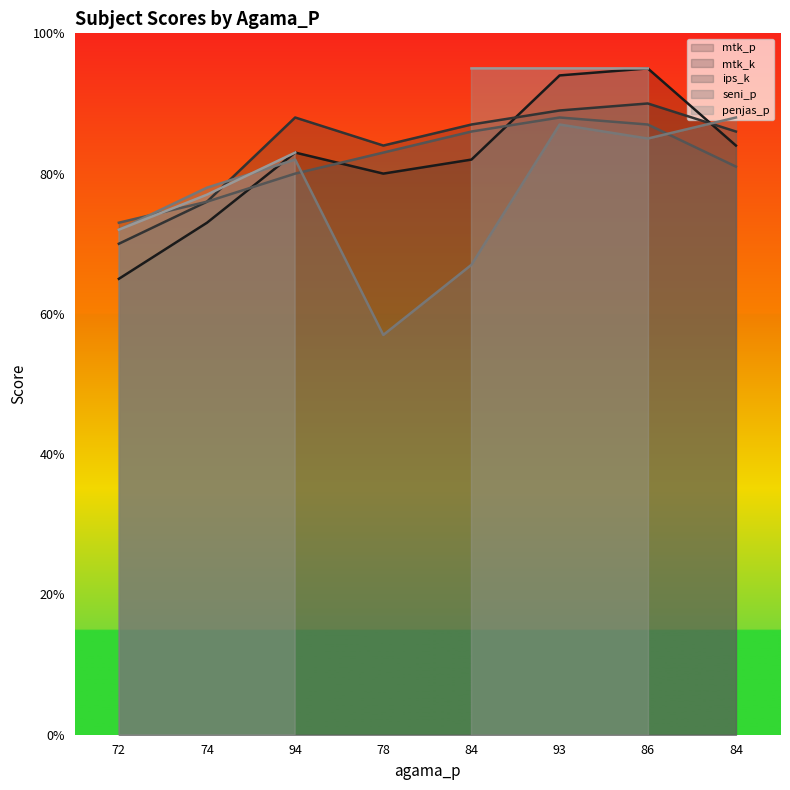

How many values in the seni_p series are below 82?

4